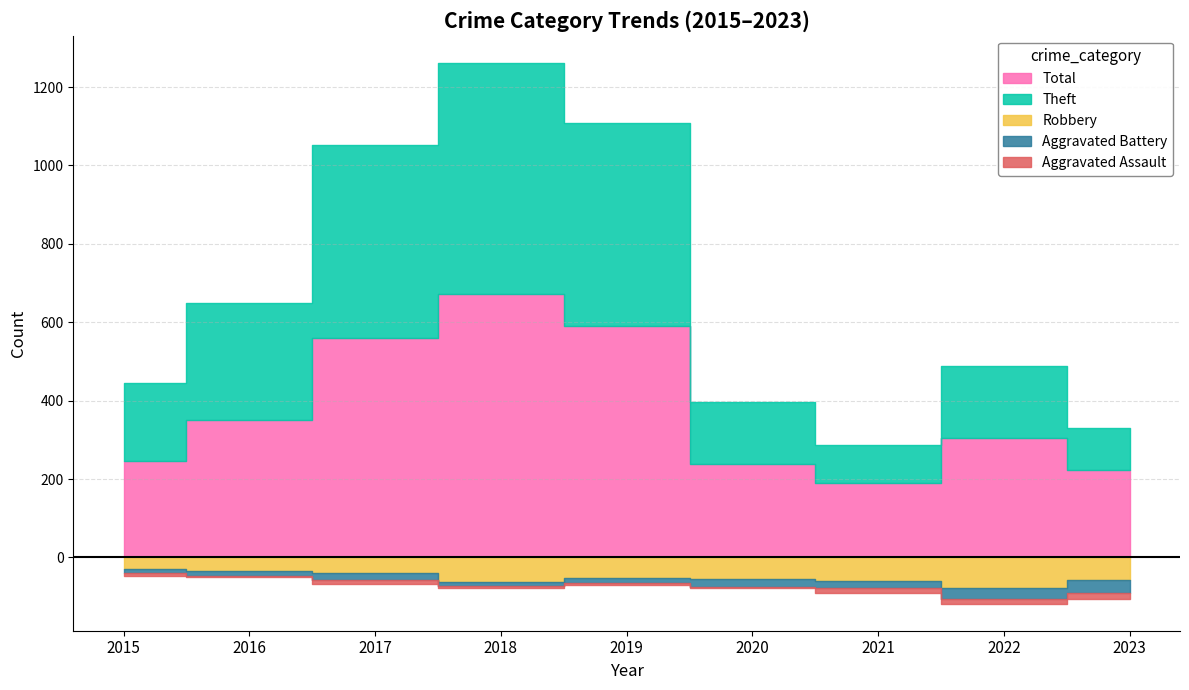

The Theft series shows 295 at 2015. True or false?

False